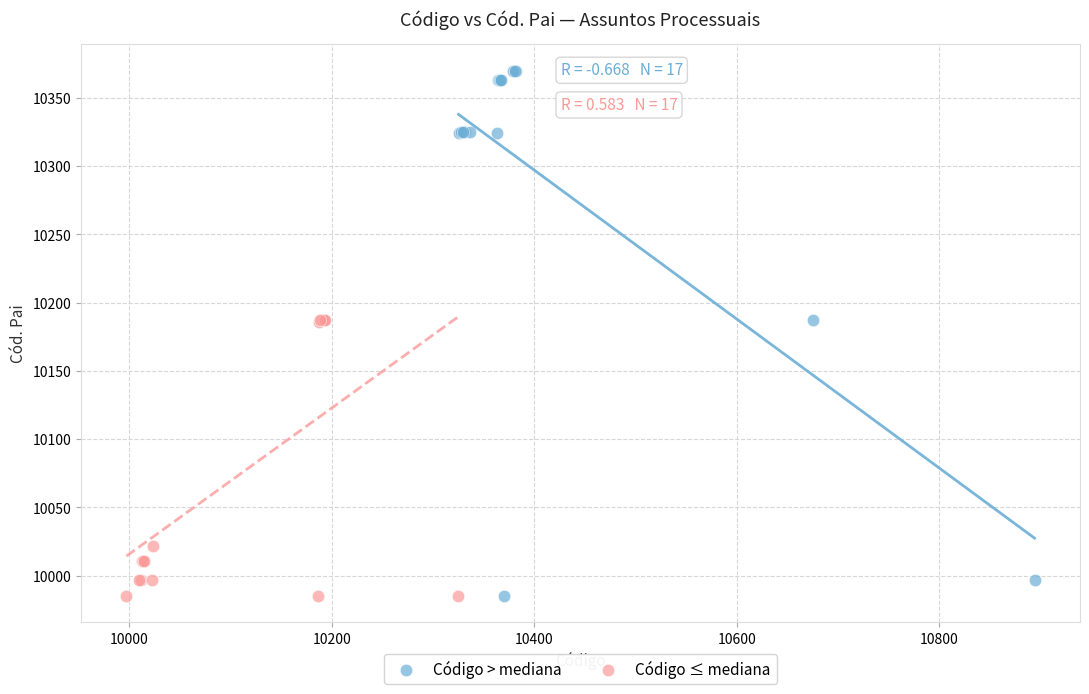

Which series has the widest spread of Y values?

Código > mediana